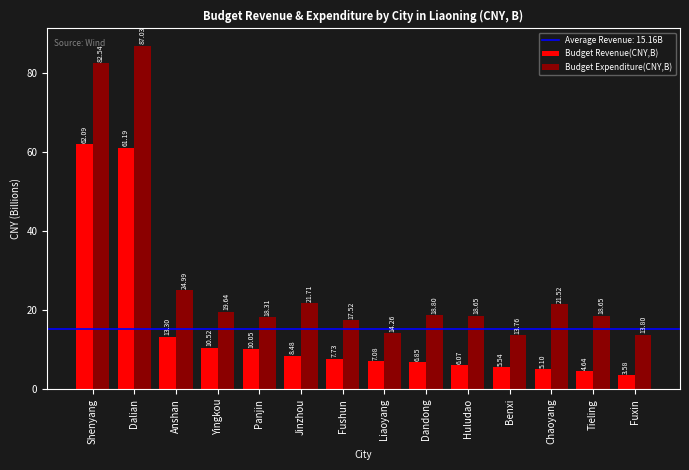

What is the total value across all series at Anshan?

38.3